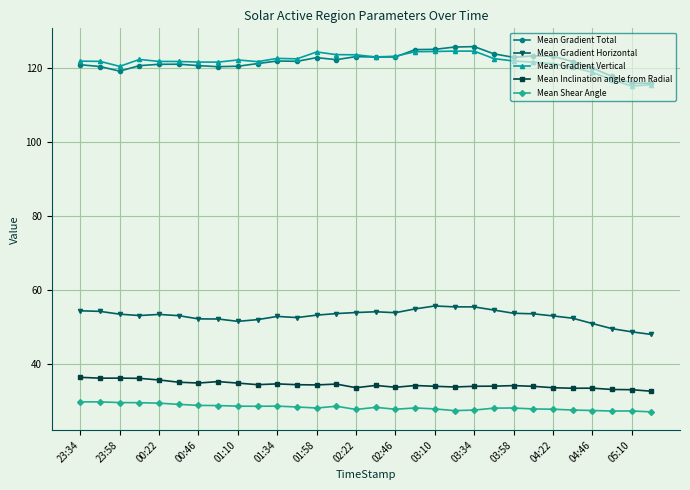

What is the lowest value of the Mean Inclination angle from Radial series?

32.7